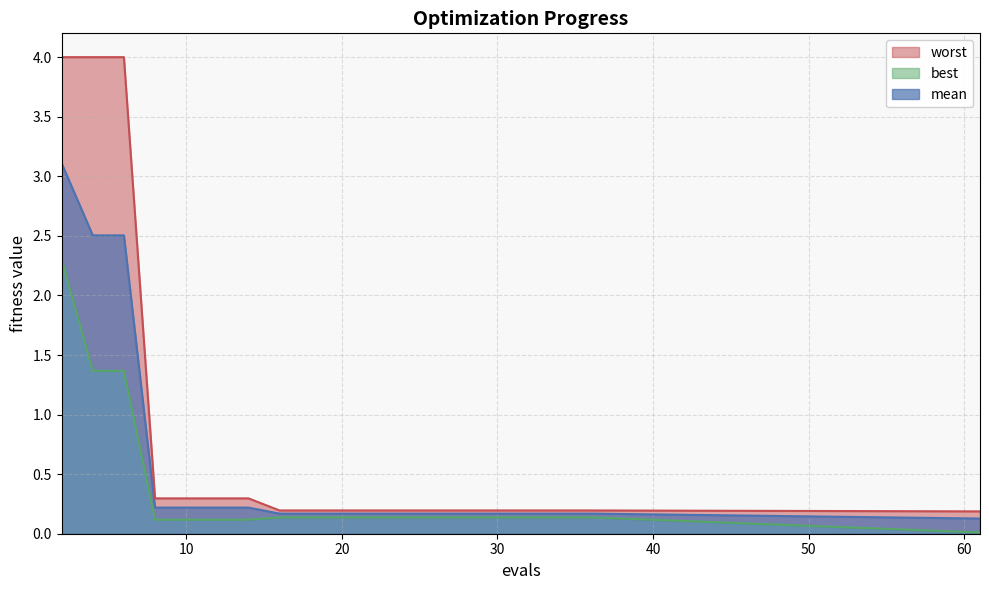

What is the spread (max minus min) of values at 24?

0.1